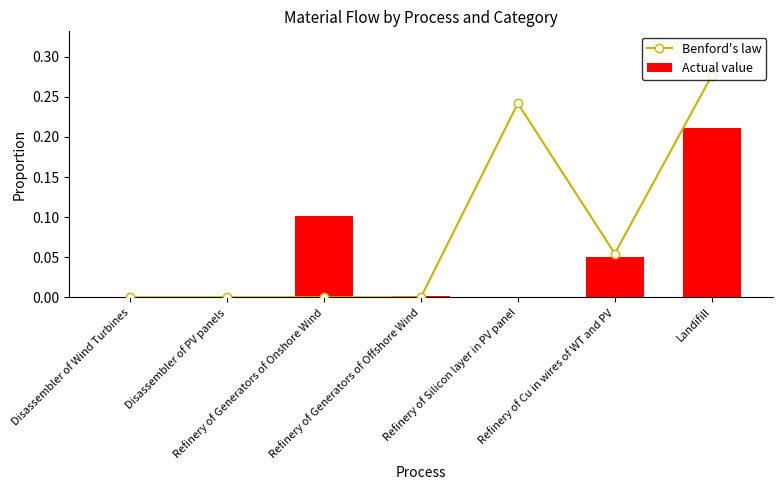

Rank the series by their average value, from highest to lowest.

Benford's law, Actual value